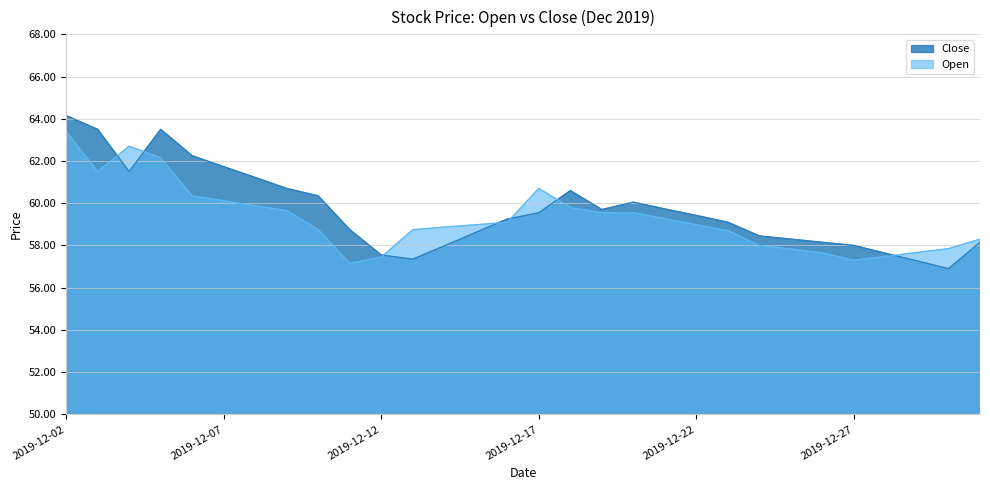

Where does the Open series first go above 58?

2019-12-02